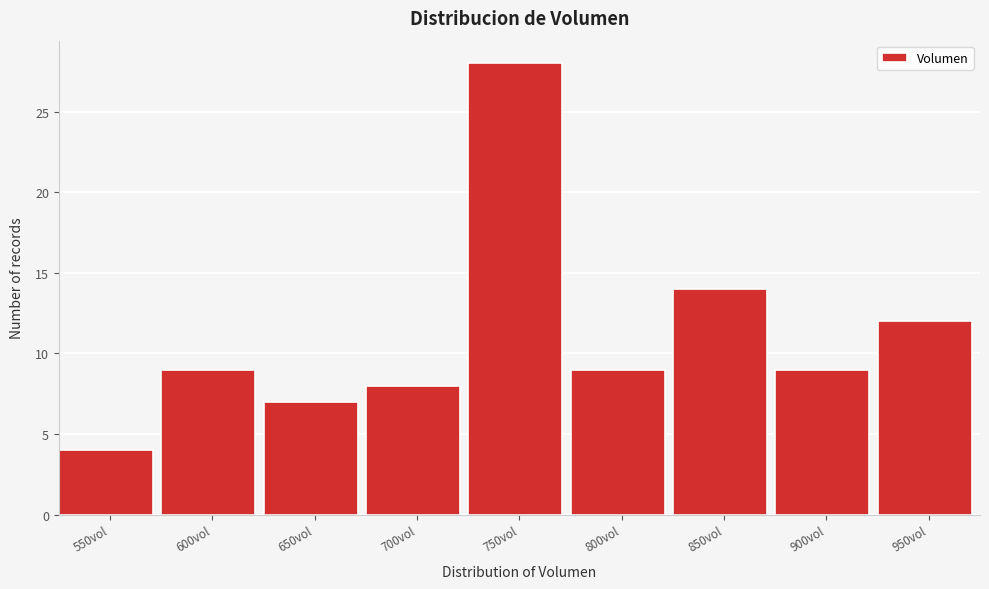

Reading left to right, list all the values displayed in this chart.

4	9	7	8	28	9	14	9	12